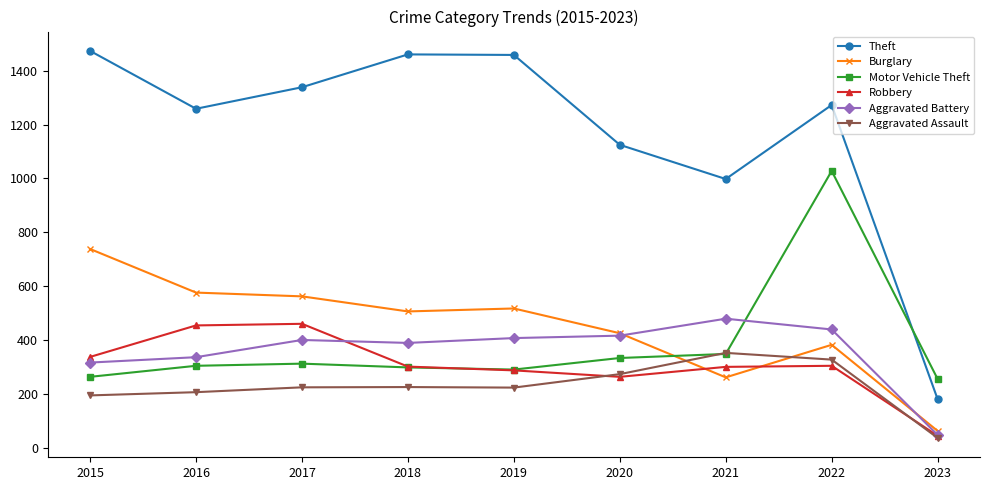

List the series in order of their peak value, lowest first.

Aggravated Assault, Robbery, Aggravated Battery, Burglary, Motor Vehicle Theft, Theft